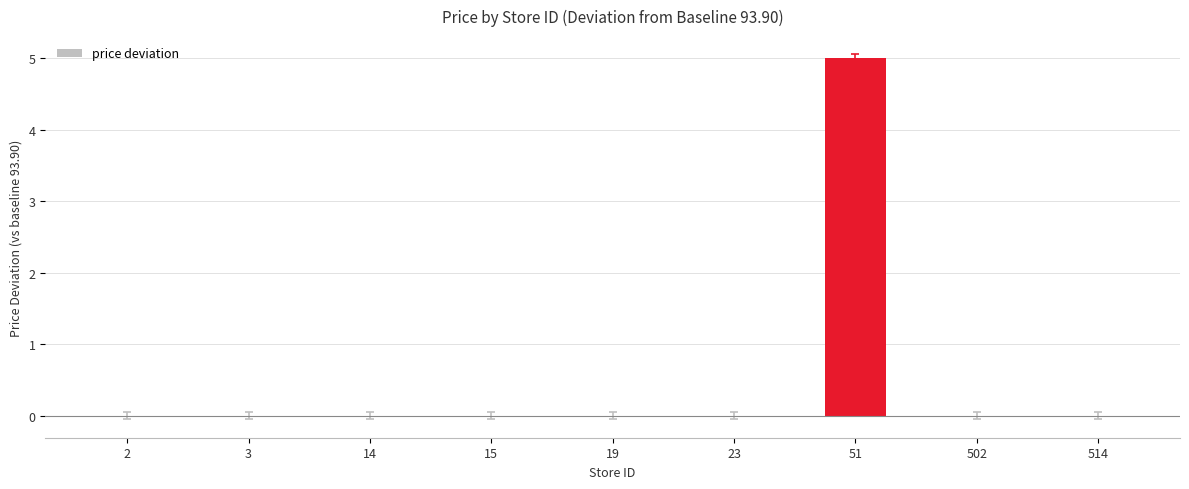

What is the sum of all values?

5